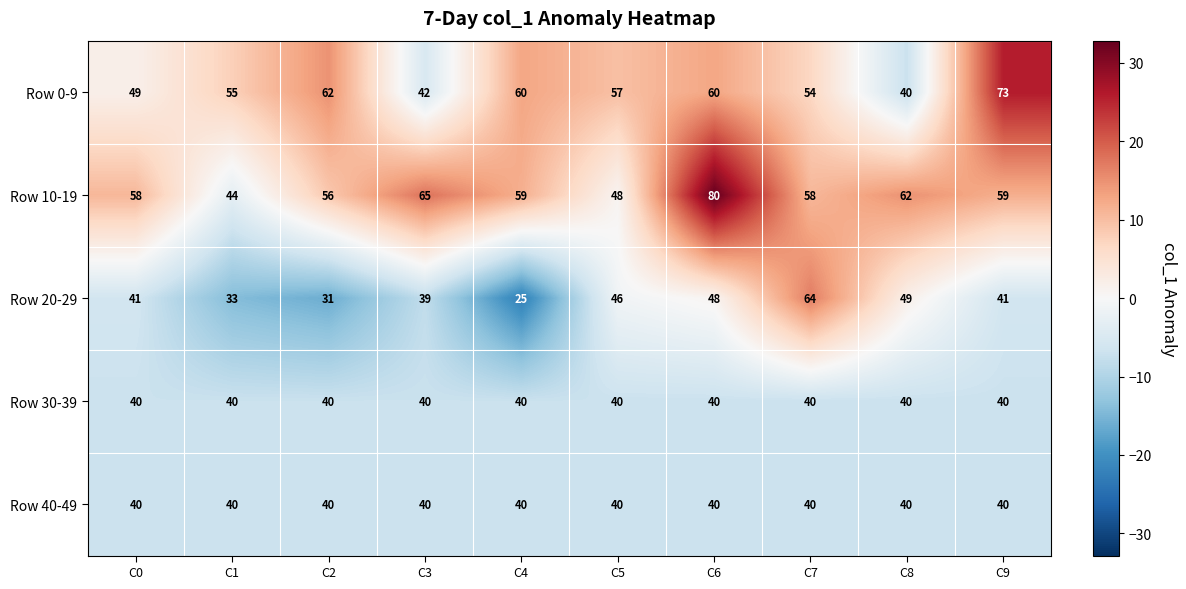

Between C5 and C8, which series saw the biggest shift?

Row 0-9